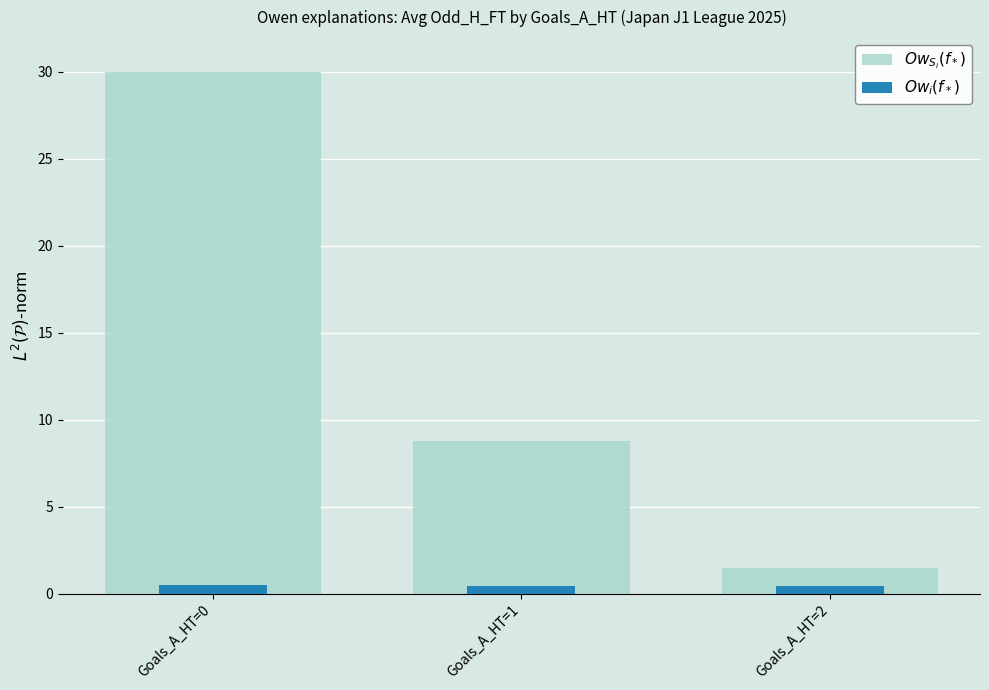

Rank the series at Goals_A_HT=0 from highest to lowest value.

$Ow_{S_i}(f_*)$, $Ow_i(f_*)$